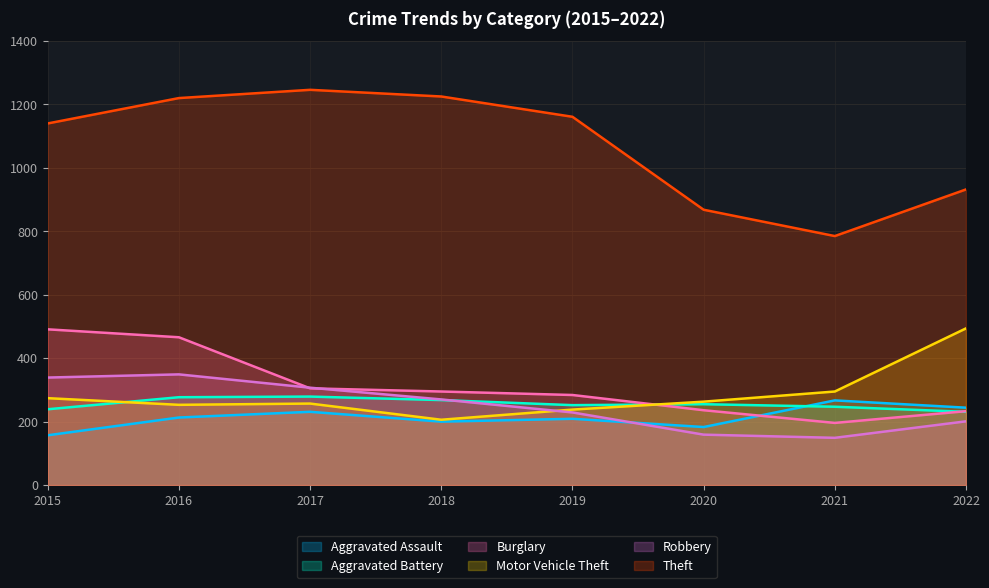

Which series has the largest range (max minus min)?

Theft